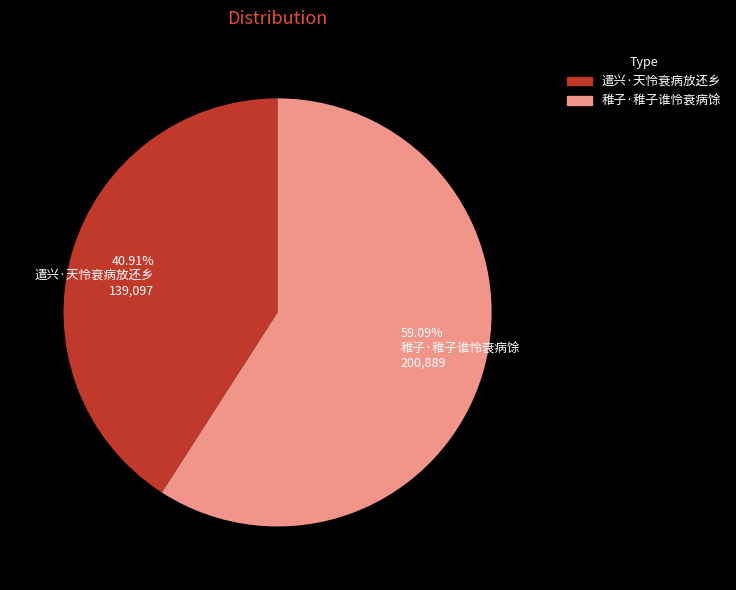

What is the largest slice in the pie chart?

59.09% 稚子·稚子谁怜衰病馀 200,889